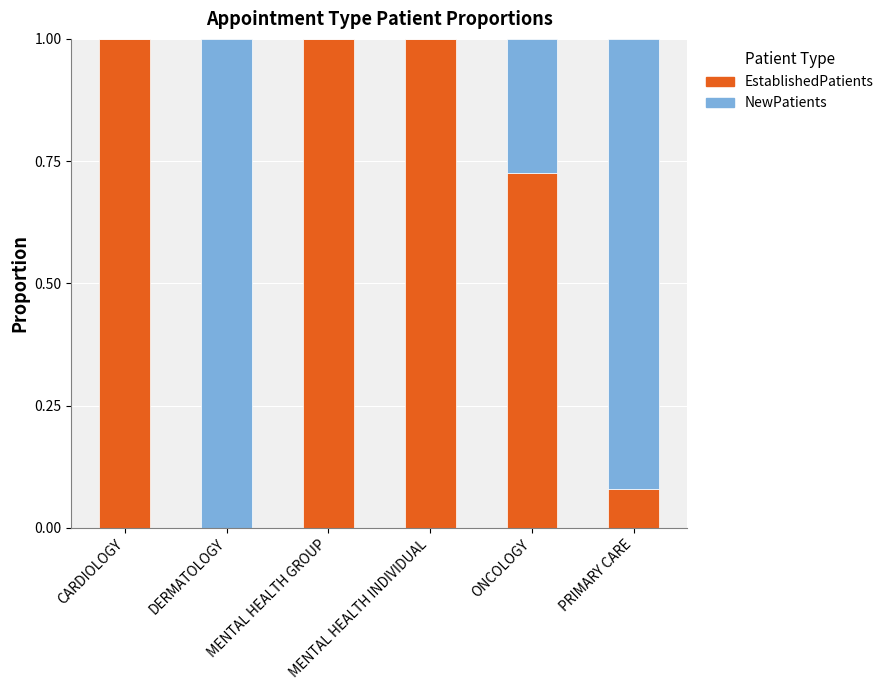

Count the number of categories in the chart.

6